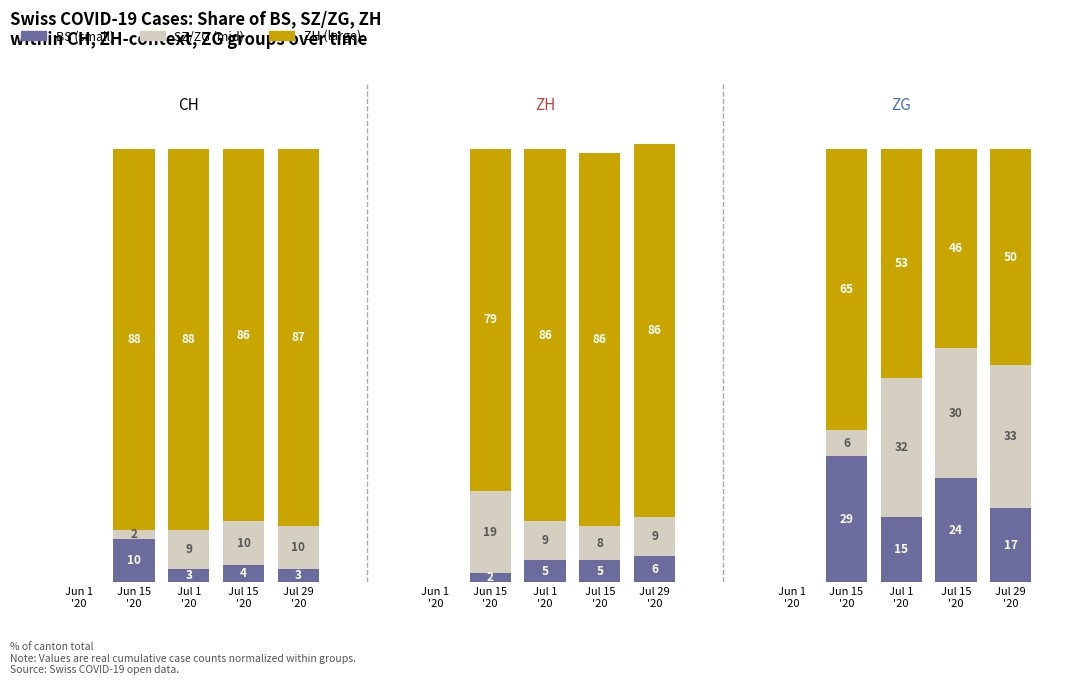

Where does the ZH (large) series first go above 87?

Jun 15
'20